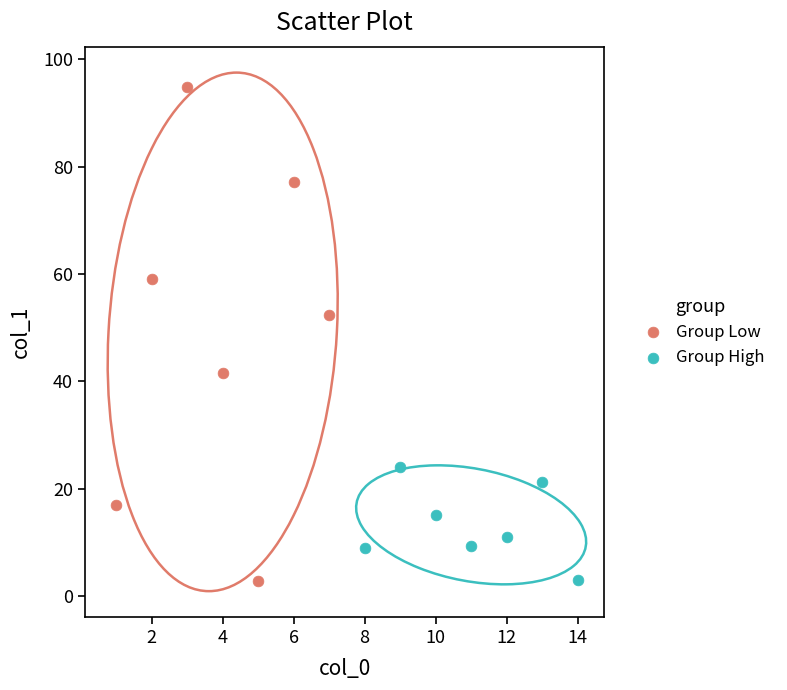

Which series contains the highest Y value?

Group Low